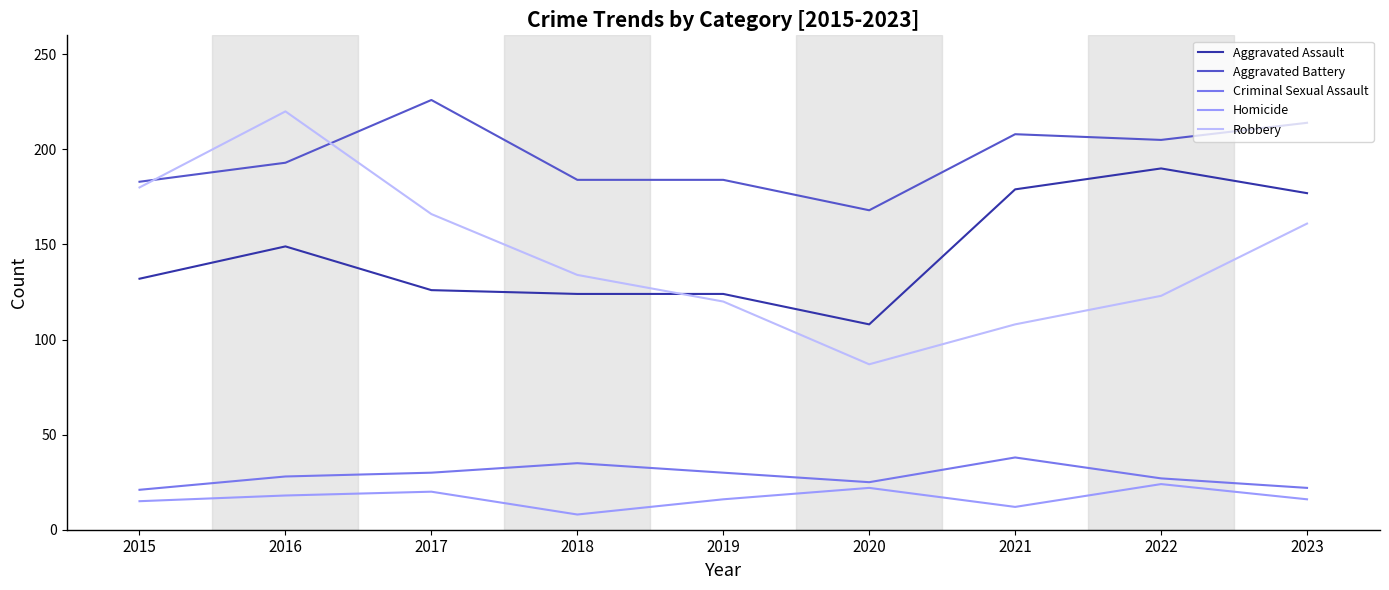

True or false: Homicide has more than 2 points higher than both neighbors.

True